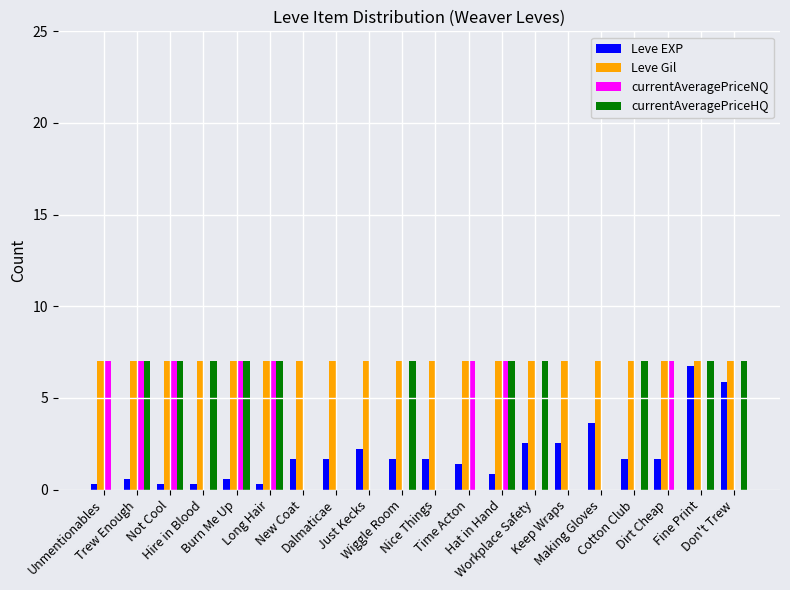

Read the Leve Gil value at Wiggle Room.

7.0